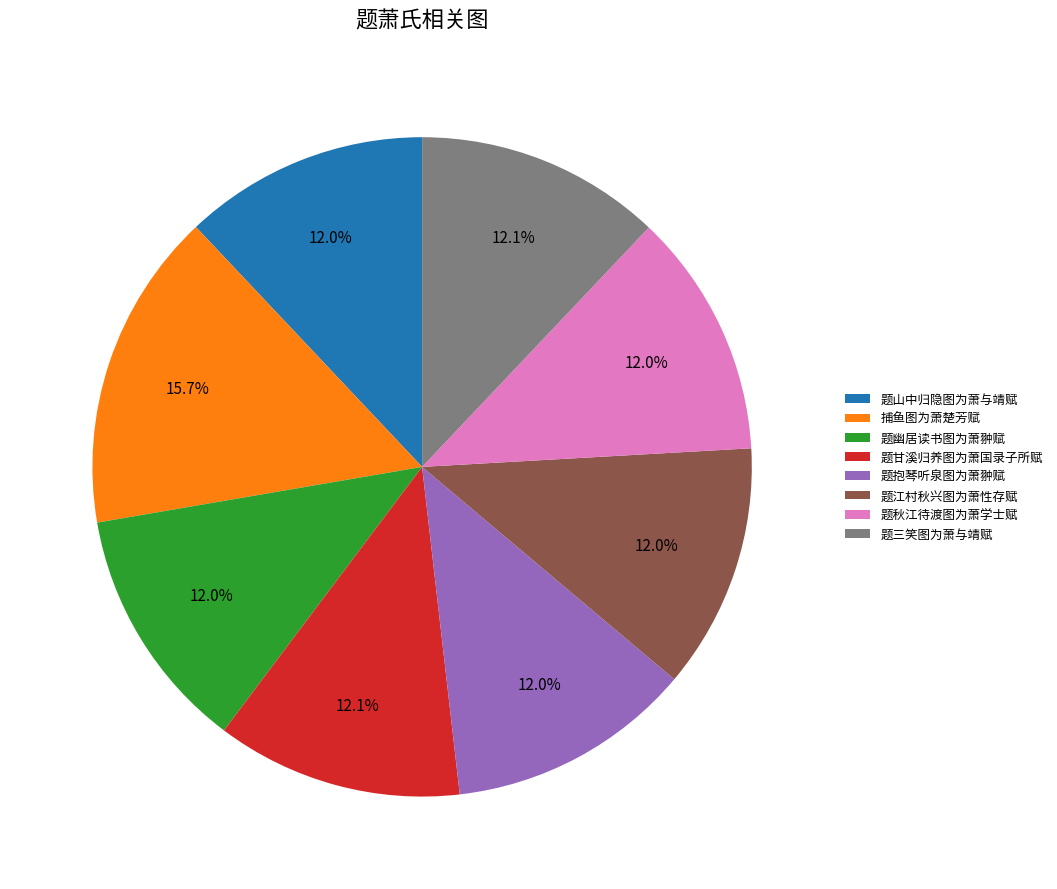

Count the number of slices in the pie.

8